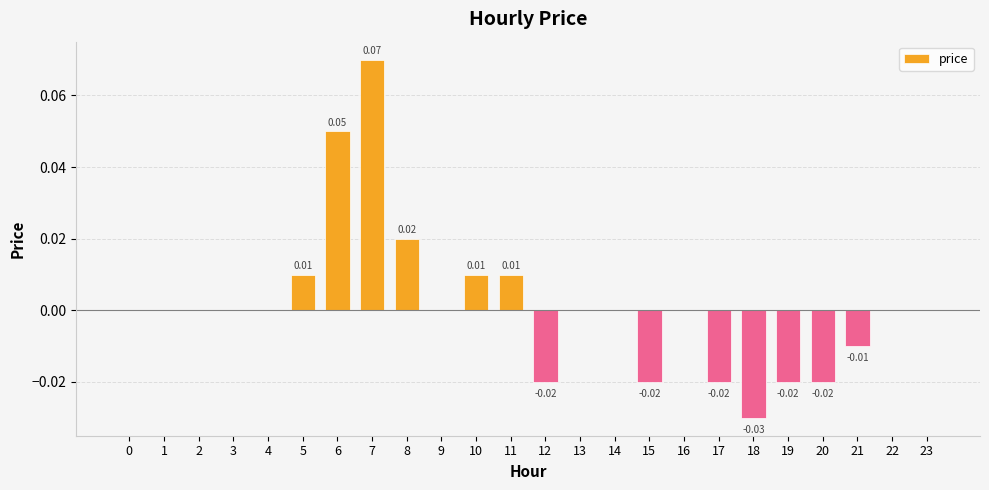

Does the chart contain stacked bars?

No